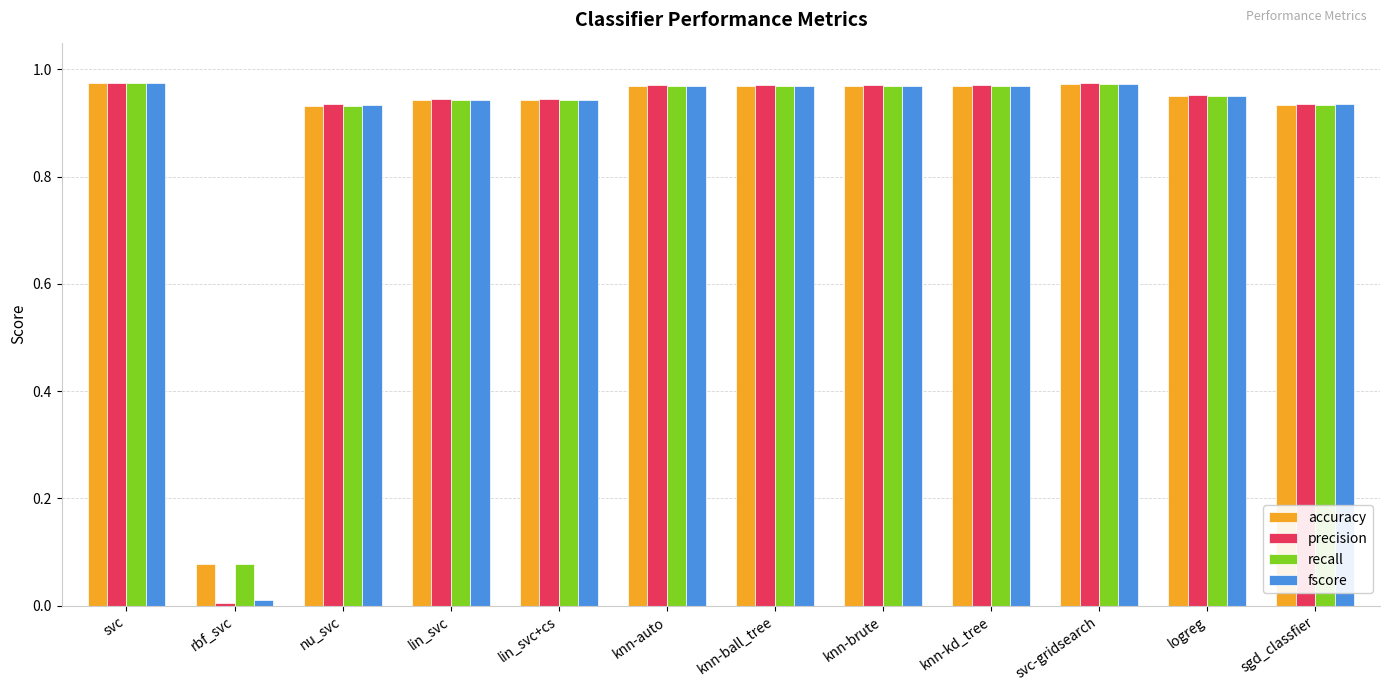

Is it true that precision equals 1.3 at knn-brute?

False